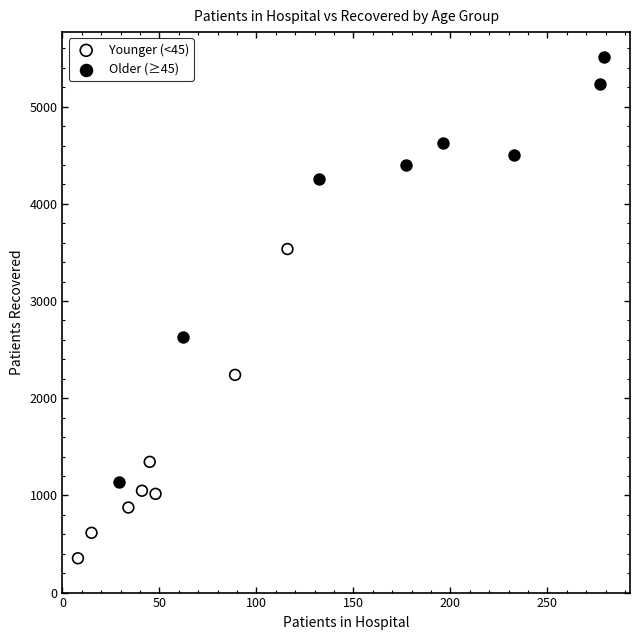

Which series contains the lowest Y value?

Younger (<45)